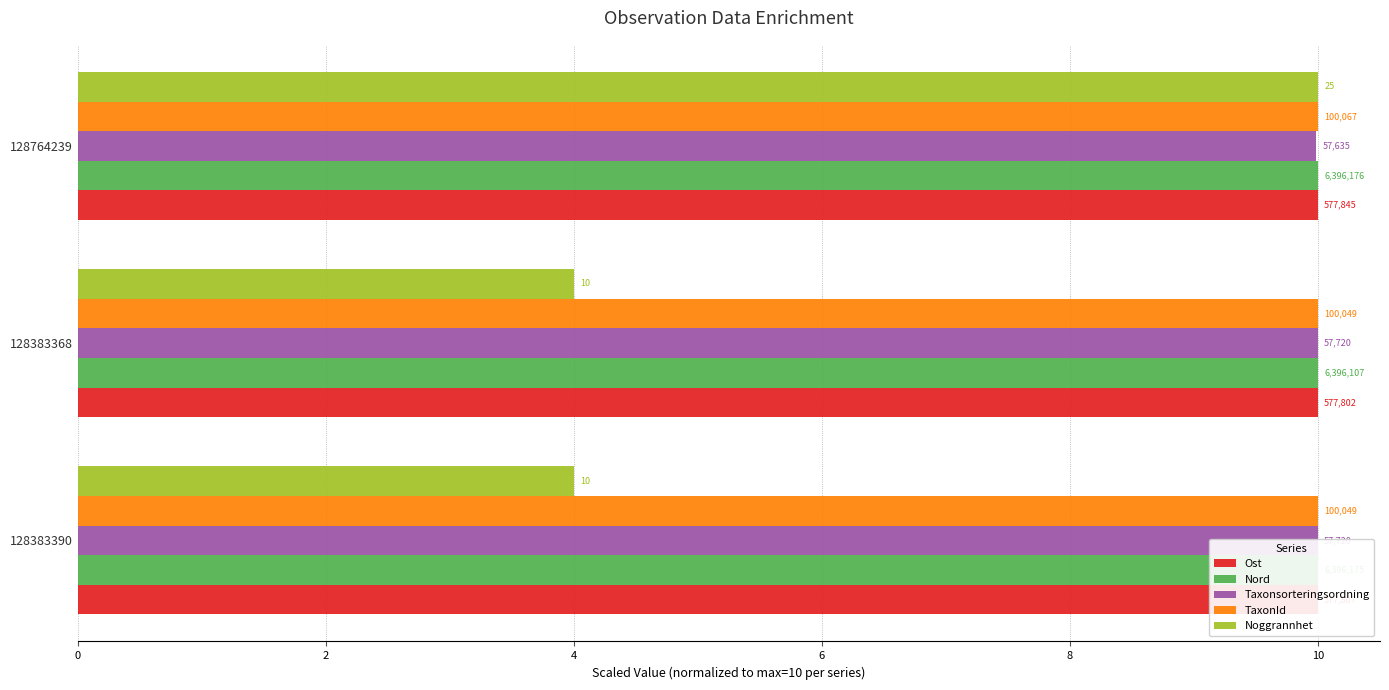

How many data points in Noggrannhet are above 4?

1